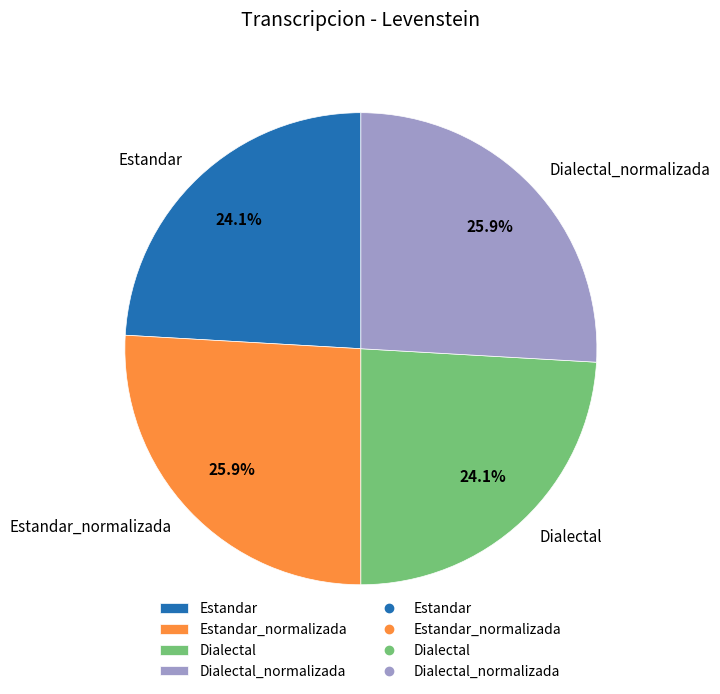

Approximately how many times larger is the value at Dialectal compared to Dialectal_normalizada?

0.9